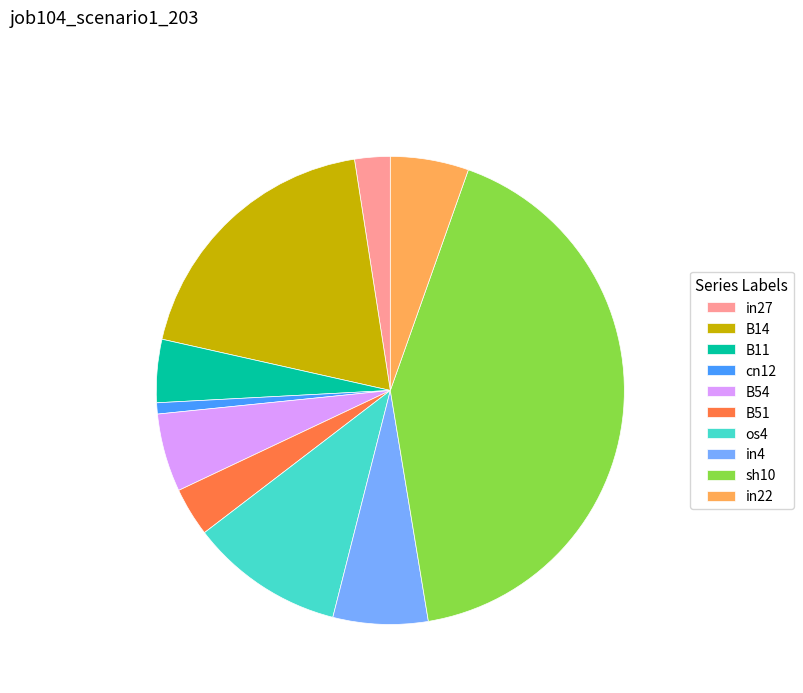

Do B54 and os4 together represent more than half of the pie?

No